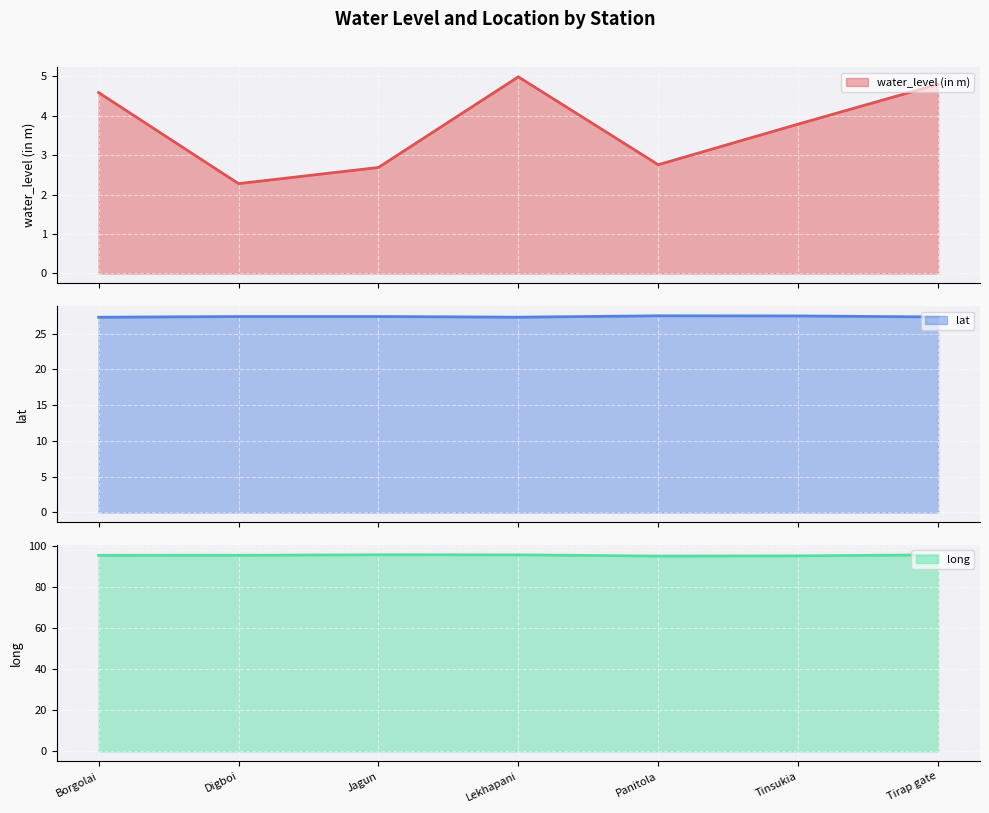

At which category does the chart reach its minimum across all series?

Digboi